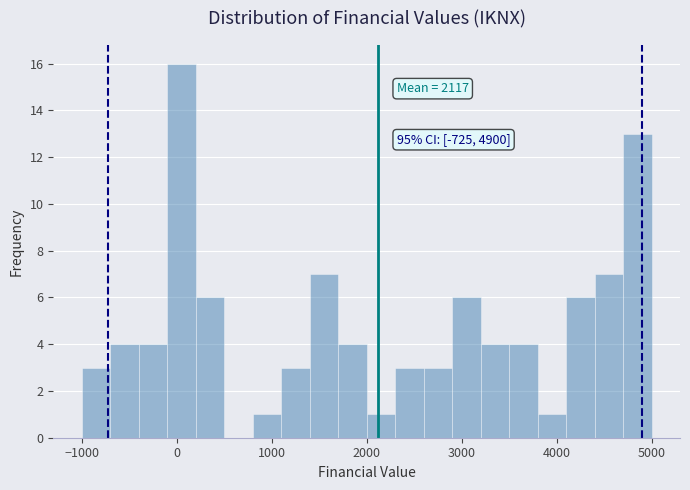

Around what value on the x-axis is the tallest bar? Give the approximate position of its centre, as read against the axis.

100